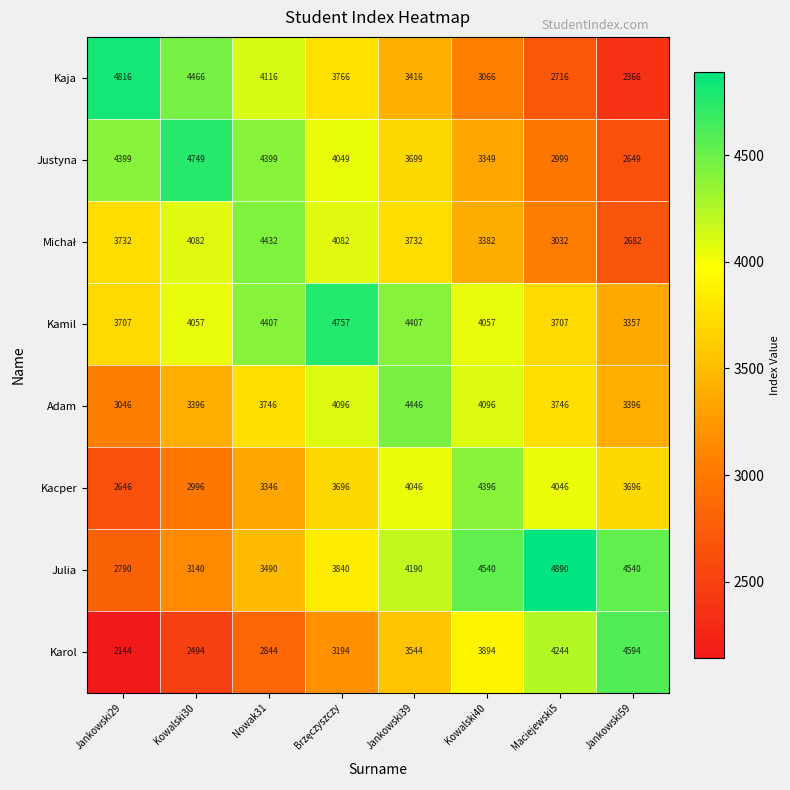

What is the spread (max minus min) of values at Kowalski30?

2255